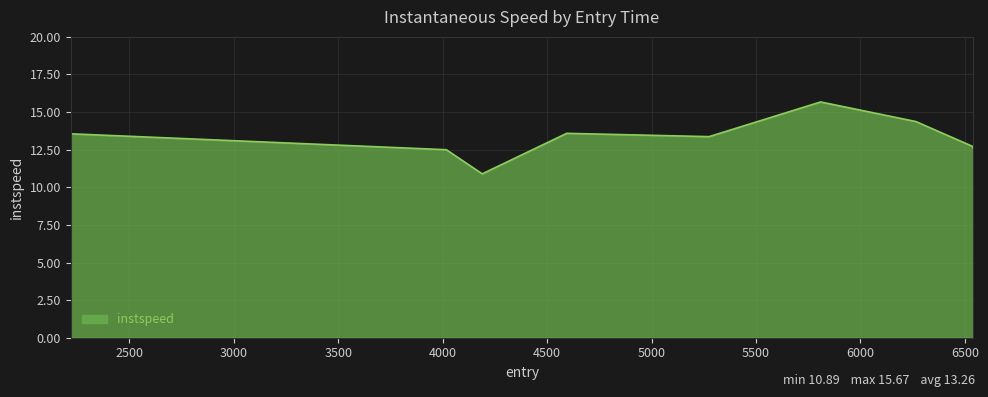

What is the greatest value displayed?

15.7